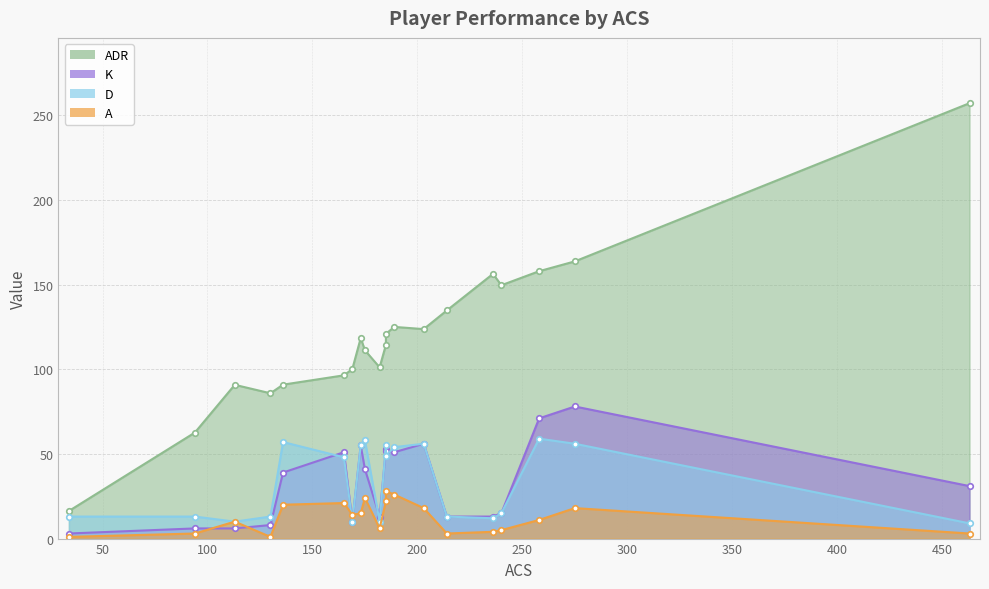

Which series has the widest spread of values?

ADR